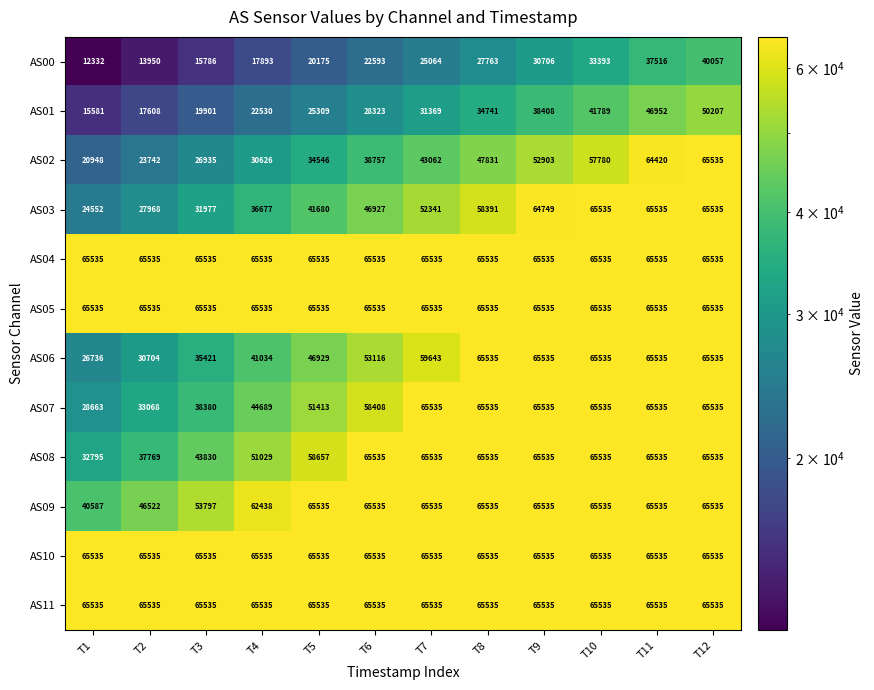

At which label does AS02 reach its peak?

T12